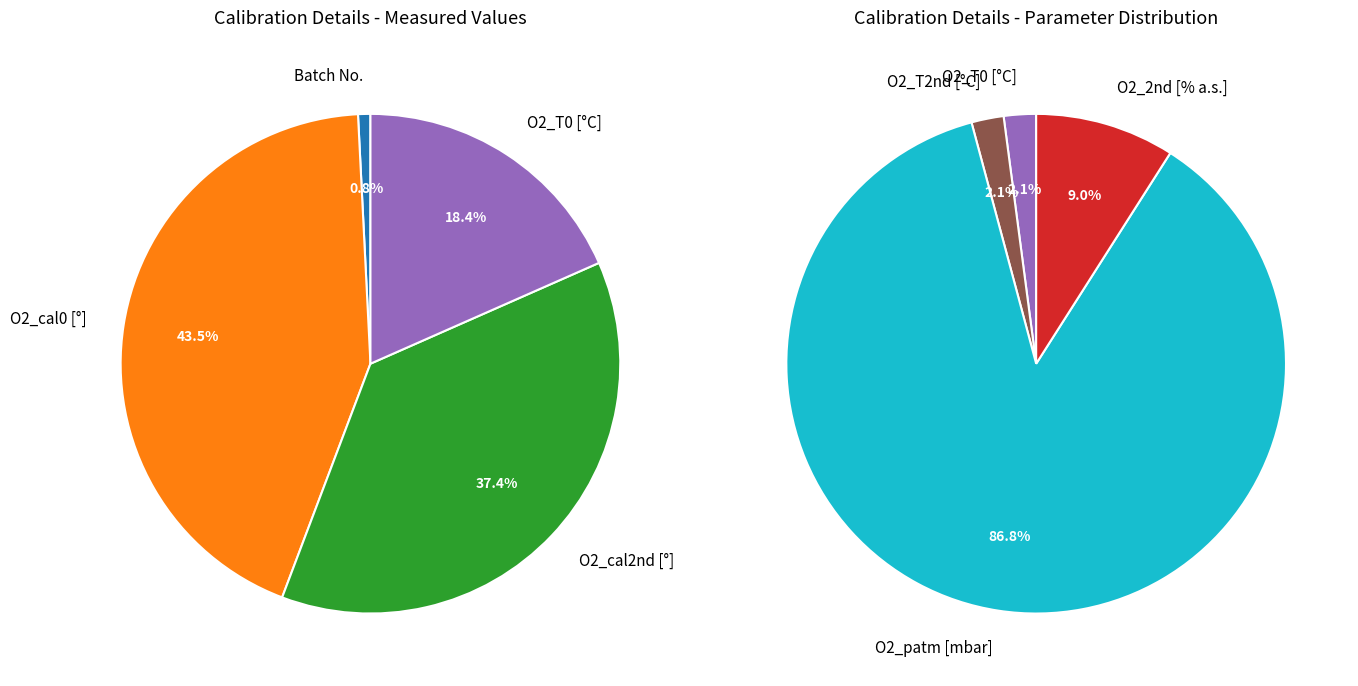

Rank the categories by value from highest to lowest.

O2_patm, O2_2nd, O2_cal0, O2_cal2nd, O2_T0, O2_T2nd, Batch No.